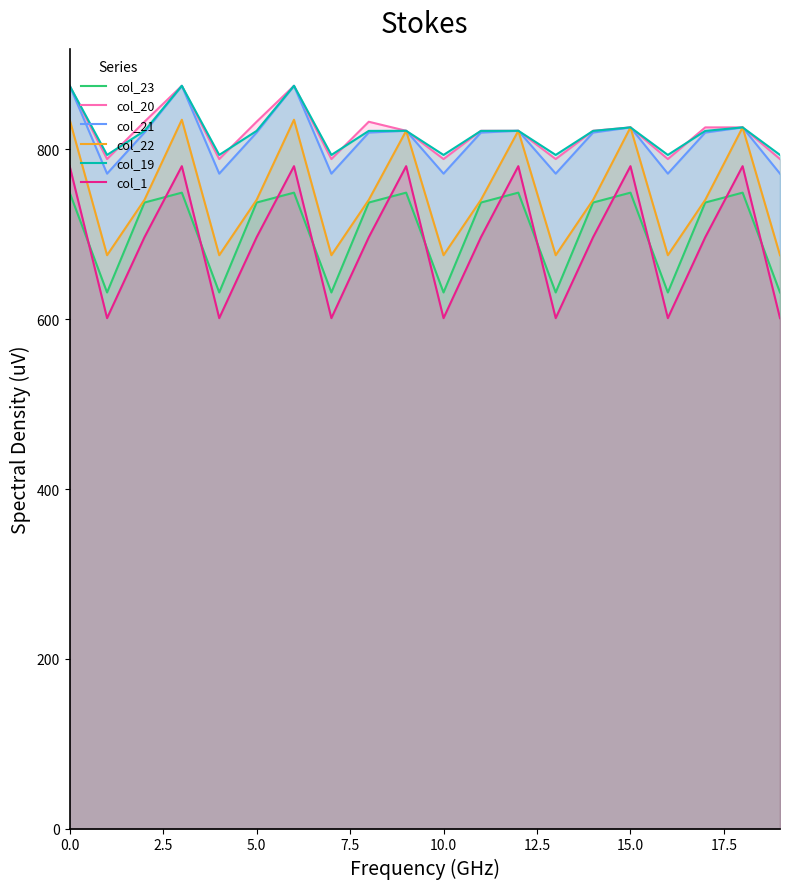

Where is col_19 nearest to the value 834?

15